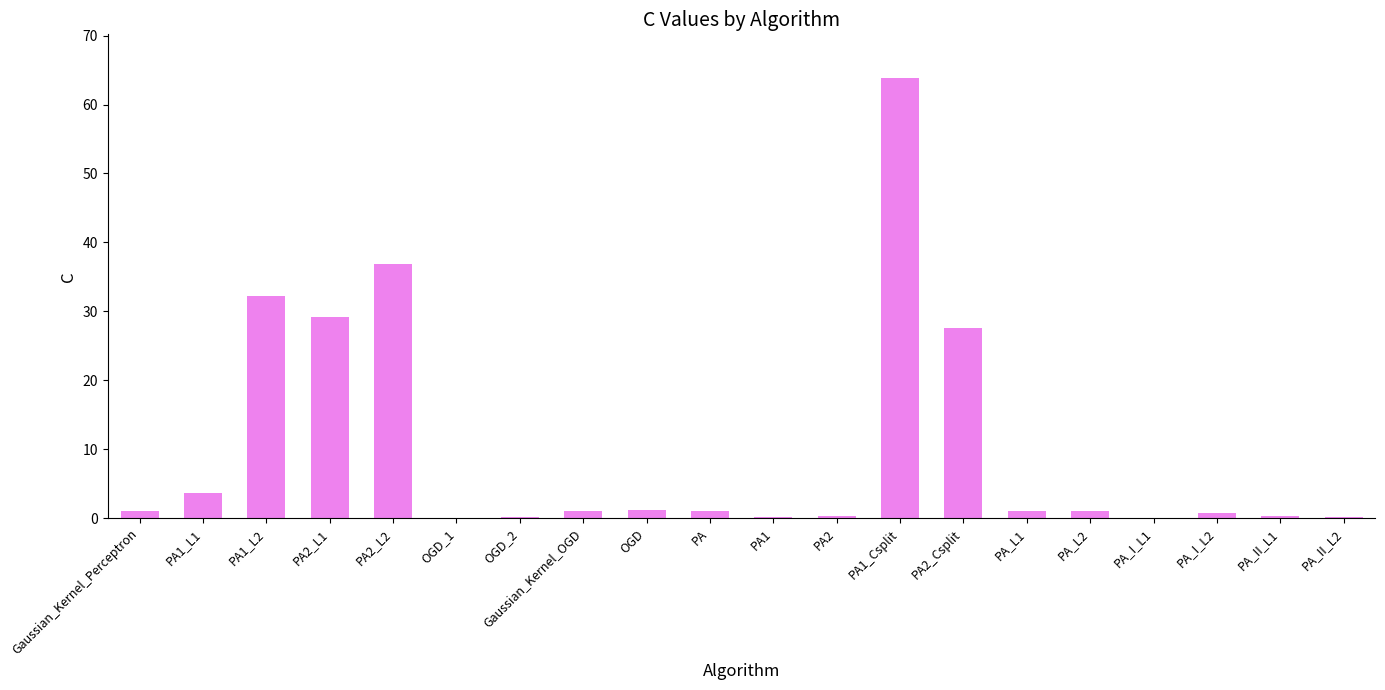

What is the difference between the values at Gaussian_Kernel_Perceptron and PA_II_L1?

0.8